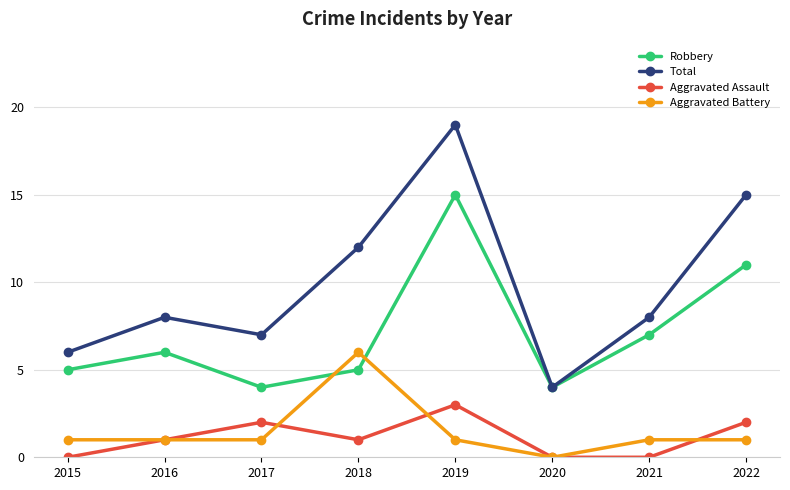

True or false: Total and Aggravated Battery cross at least once.

False